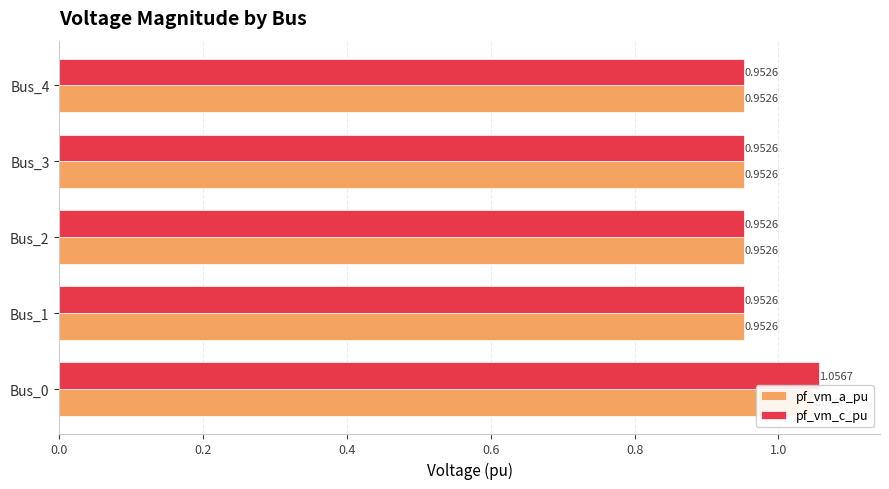

Rank the series by their average value, from lowest to highest.

pf_vm_a_pu, pf_vm_c_pu